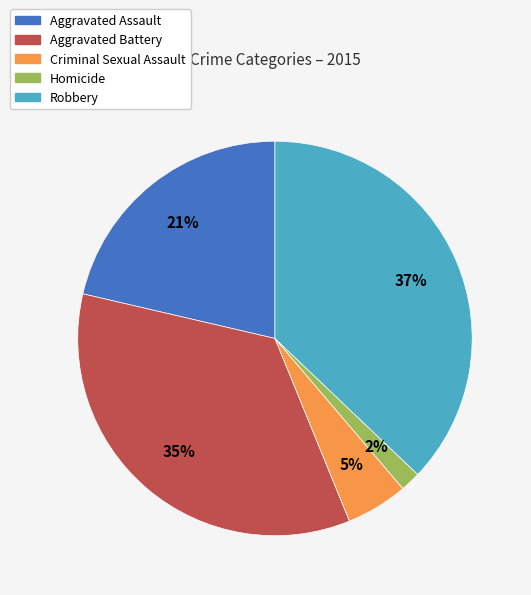

Between Homicide and Criminal Sexual Assault, which is larger?

Criminal Sexual Assault